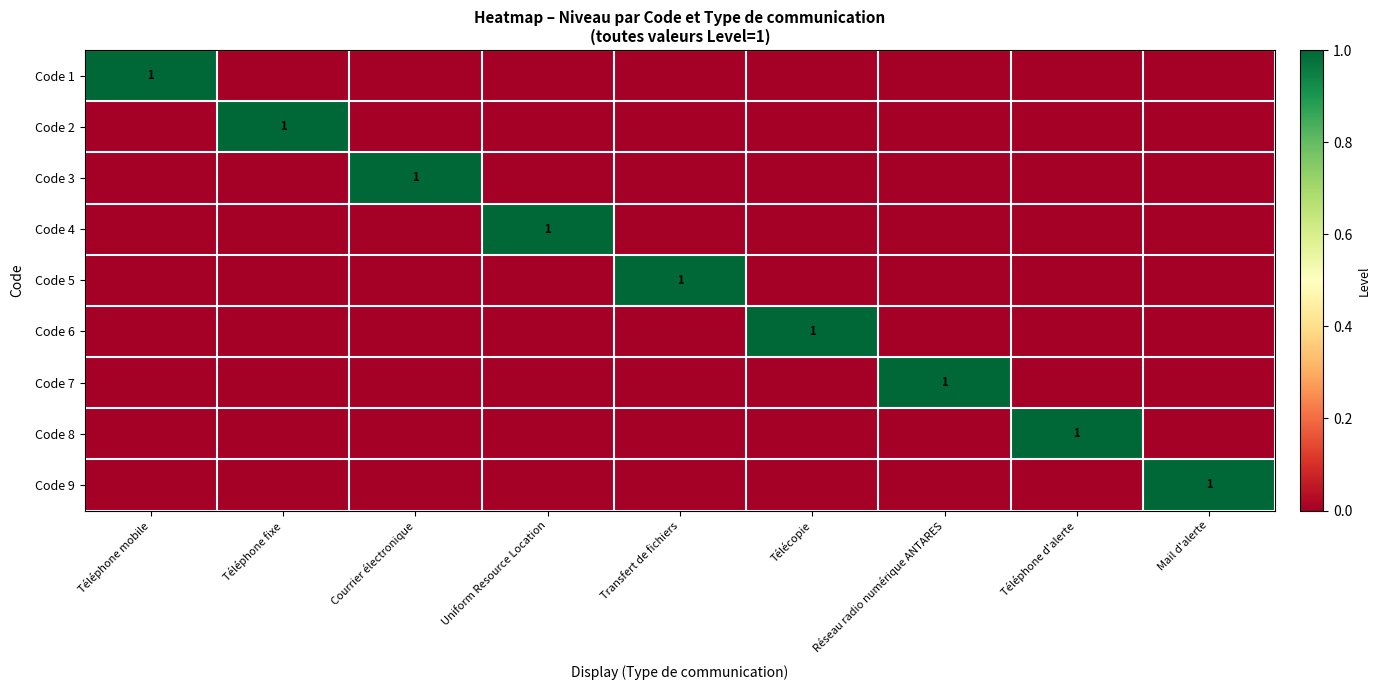

The value of Code 5 at Transfert de fichiers is 1. True or false?

True